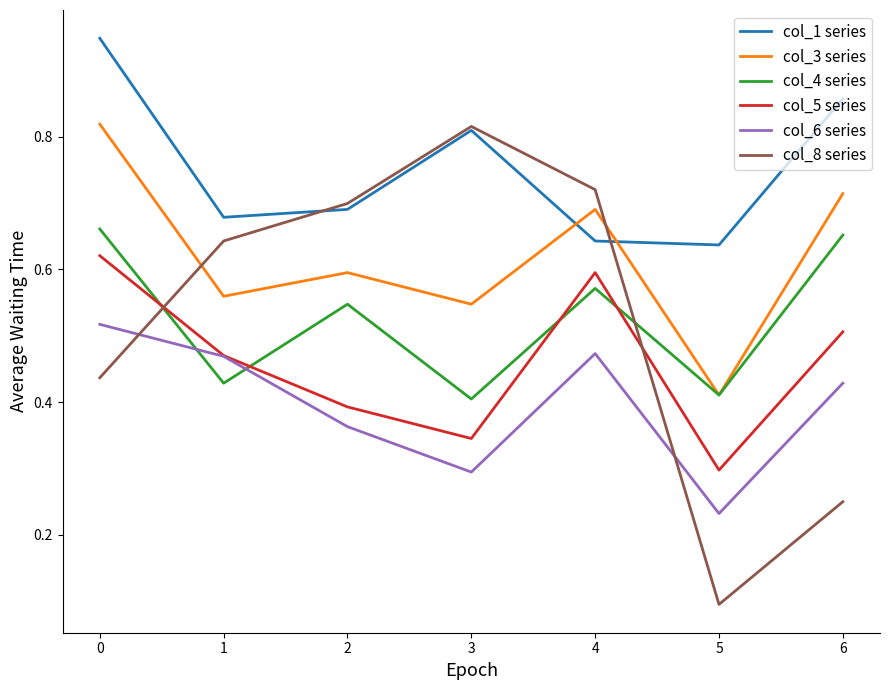

True or false: col_1 series has a value of 0.7 at 2.

True